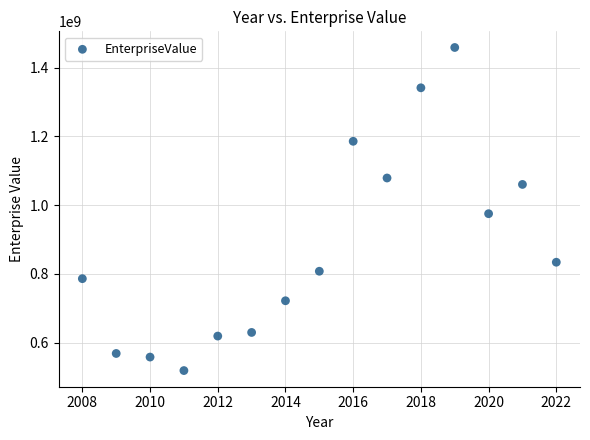

What is the range of X values (max minus min)?

14.0